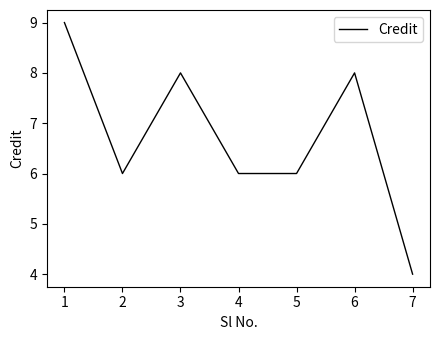

Which has a higher value, 3 or 2?

3